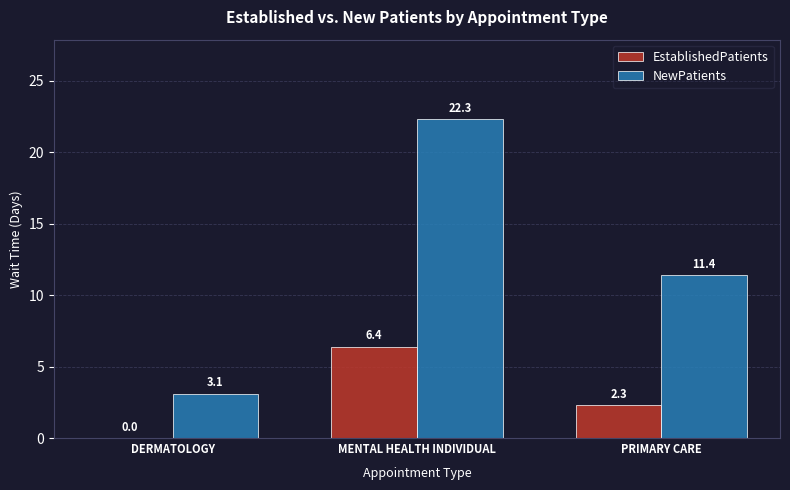

Read the NewPatients value at PRIMARY CARE.

11.4